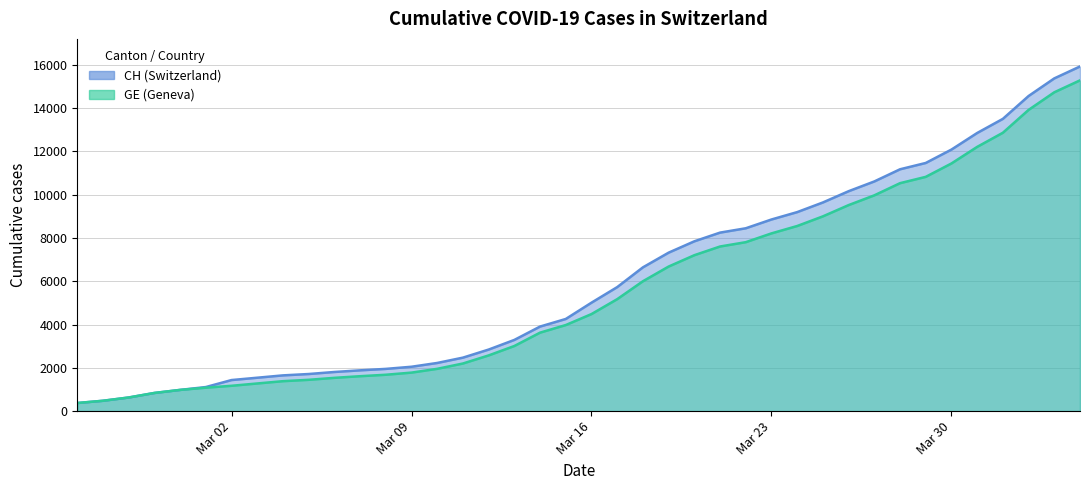

Which series has the largest total across all categories?

CH